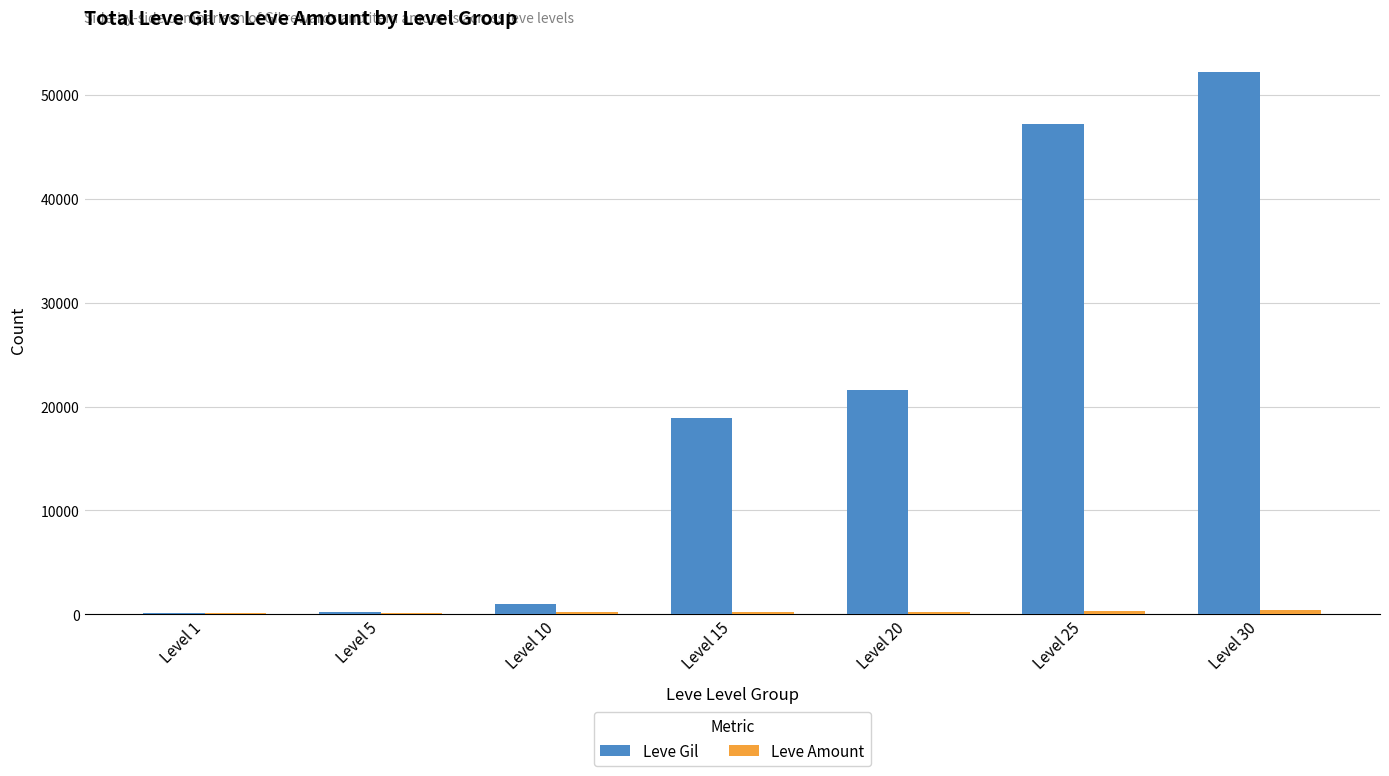

Which series changed the most between Level 1 and Level 15?

Leve Gil